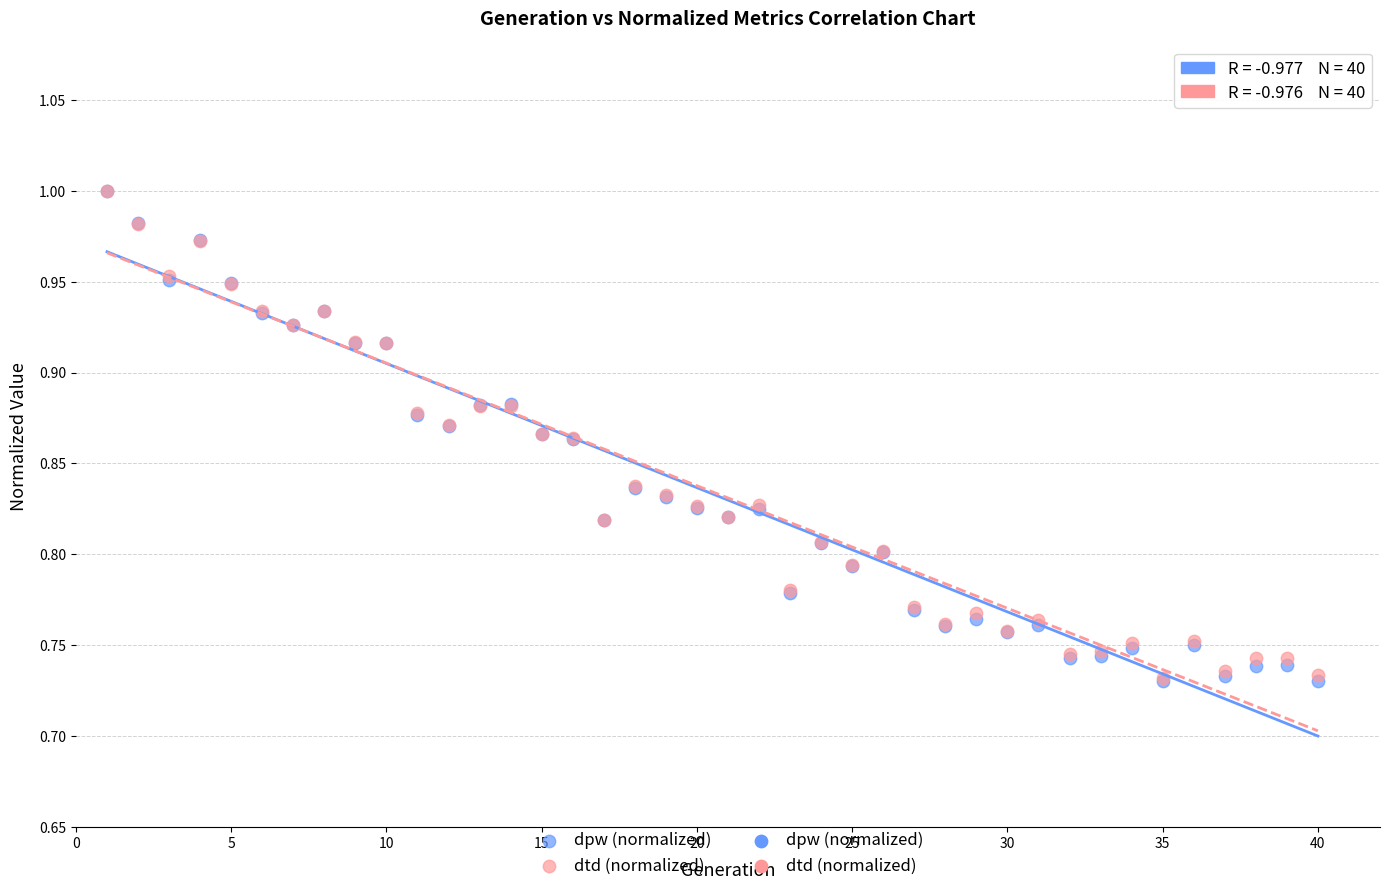

Which series has the largest Y range (max minus min)?

dpw (normalized)